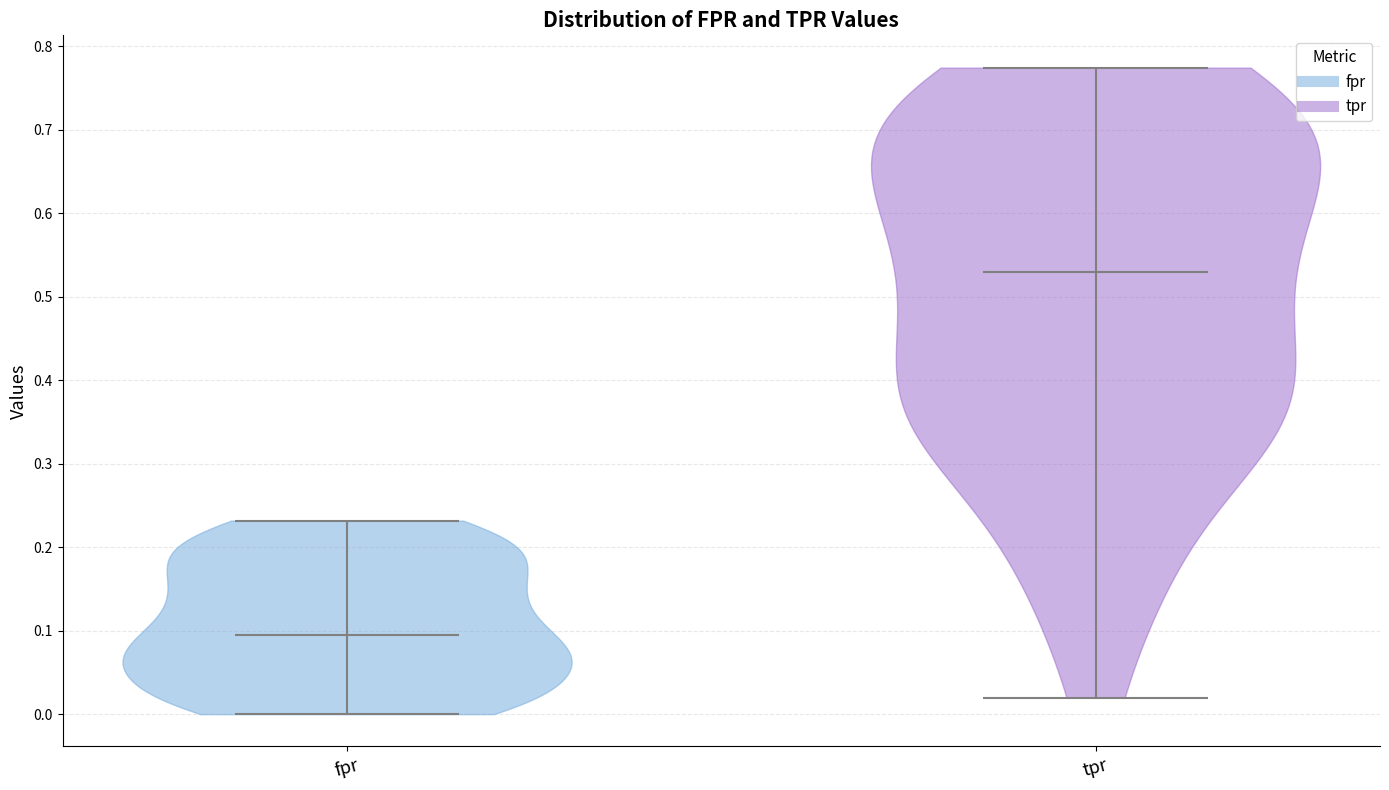

Reading left to right, read every violin against the y-axis: where its median line is, and the lowest and highest points it reaches. The values are not printed on the chart, so give them approximately, as read against the axis.

fpr: median line 0.09, lowest point 0.00, highest point 0.23
tpr: median line 0.53, lowest point 0.02, highest point 0.77